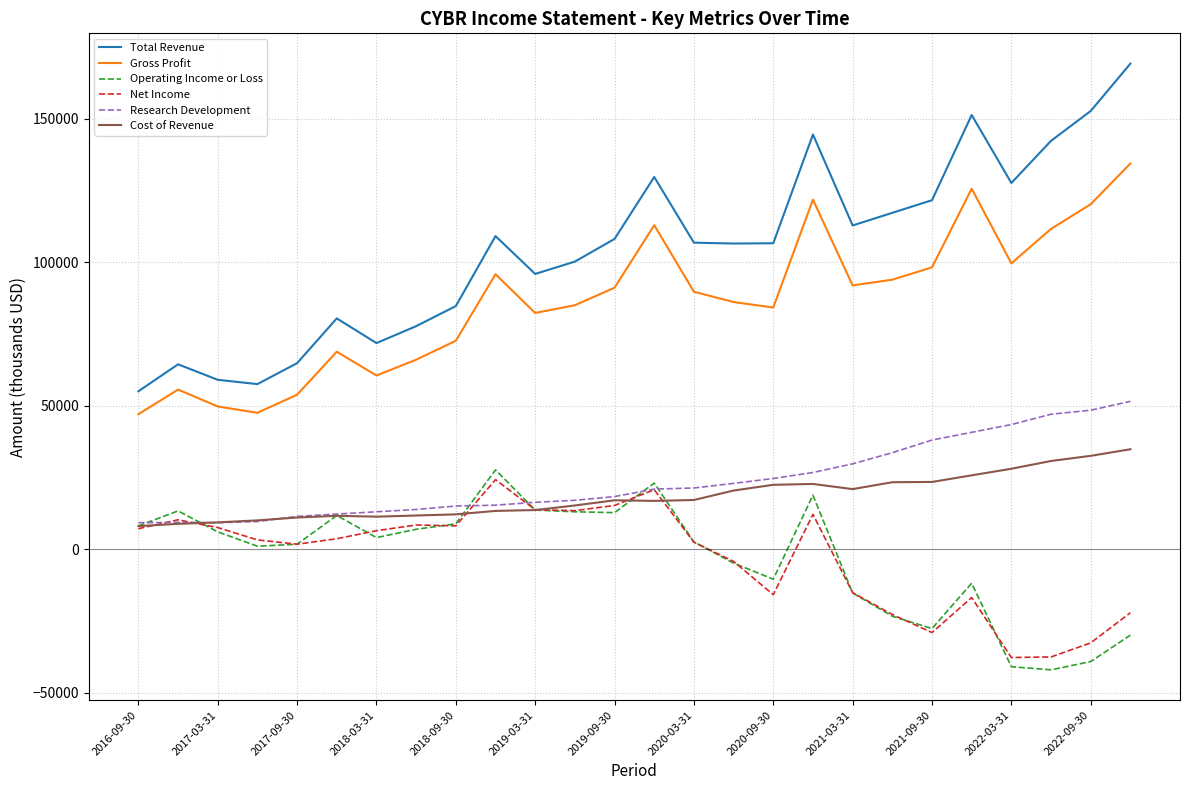

What is the maximum value shown in the chart?

169200